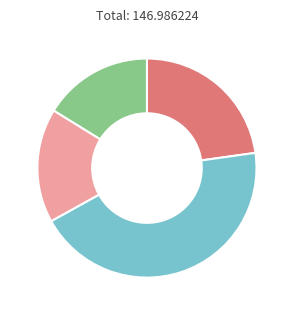

Is there any slice that represents more than half of the pie?

No